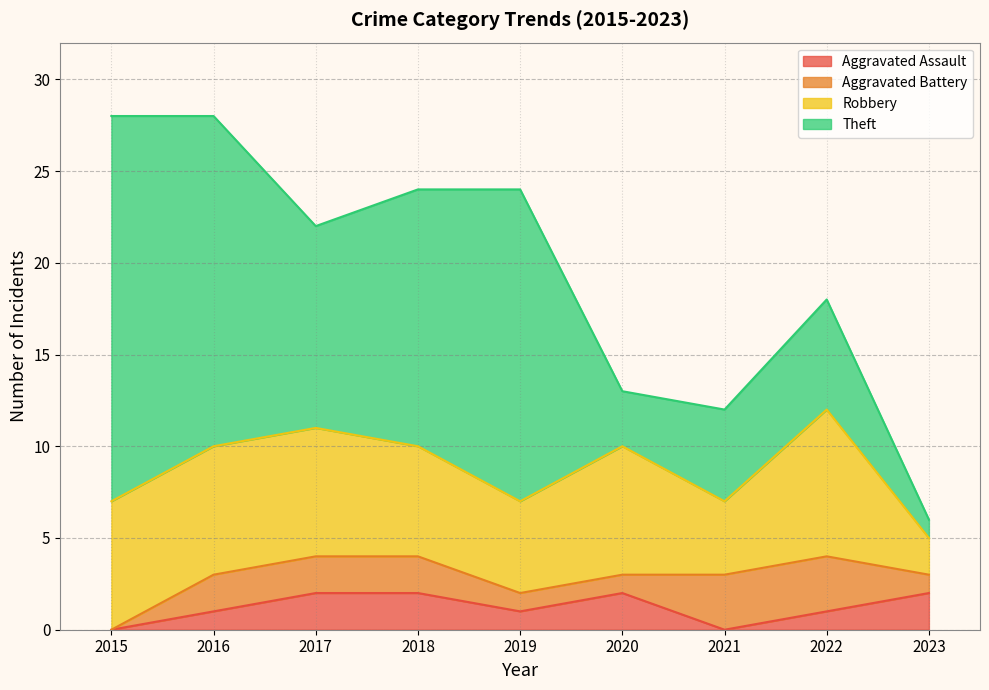

List the labels in order of Robbery value, largest first.

2022, 2015, 2016, 2017, 2020, 2018, 2019, 2021, 2023